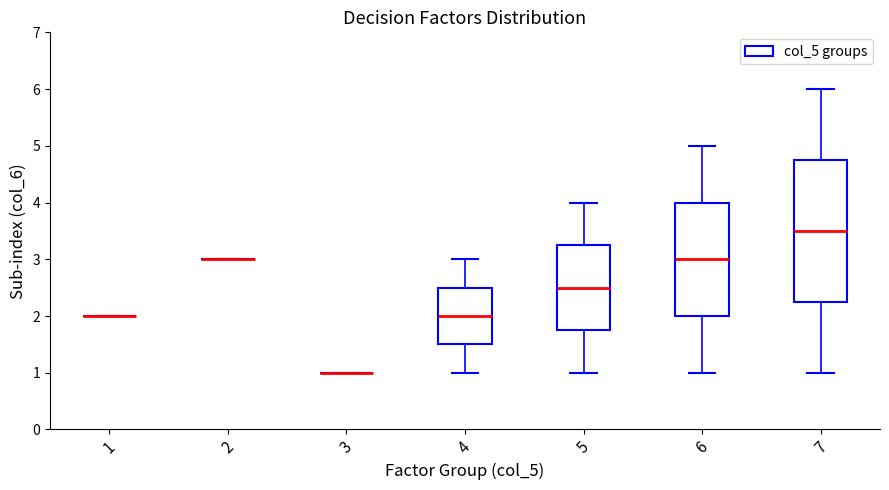

Reading left to right, read every box against the y-axis: the position of its median line, the range the box covers, and the ends of its whiskers. The values are not printed on the chart, so give them approximately, as read against the axis.

1: box collapsed to a line at 2.0, whiskers 2.0 to 2.0
2: box collapsed to a line at 3.0, whiskers 3.0 to 3.0
3: box collapsed to a line at 1.0, whiskers 1.0 to 1.0
4: median 2.0, box 1.5 to 2.5, whiskers 1.0 to 3.0
5: median 2.5, box 1.8 to 3.3, whiskers 1.0 to 4.0
6: median 3.0, box 2.0 to 4.0, whiskers 1.0 to 5.0
7: median 3.5, box 2.3 to 4.8, whiskers 1.0 to 6.0